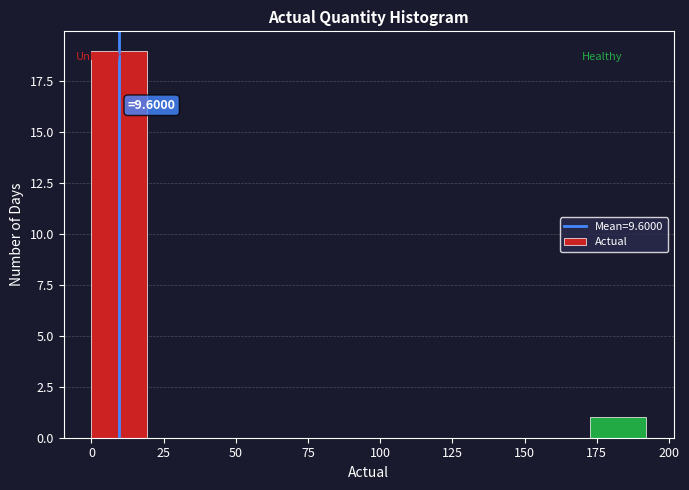

Around what value on the x-axis is the tallest bar? Give the approximate position of its centre, as read against the axis.

10